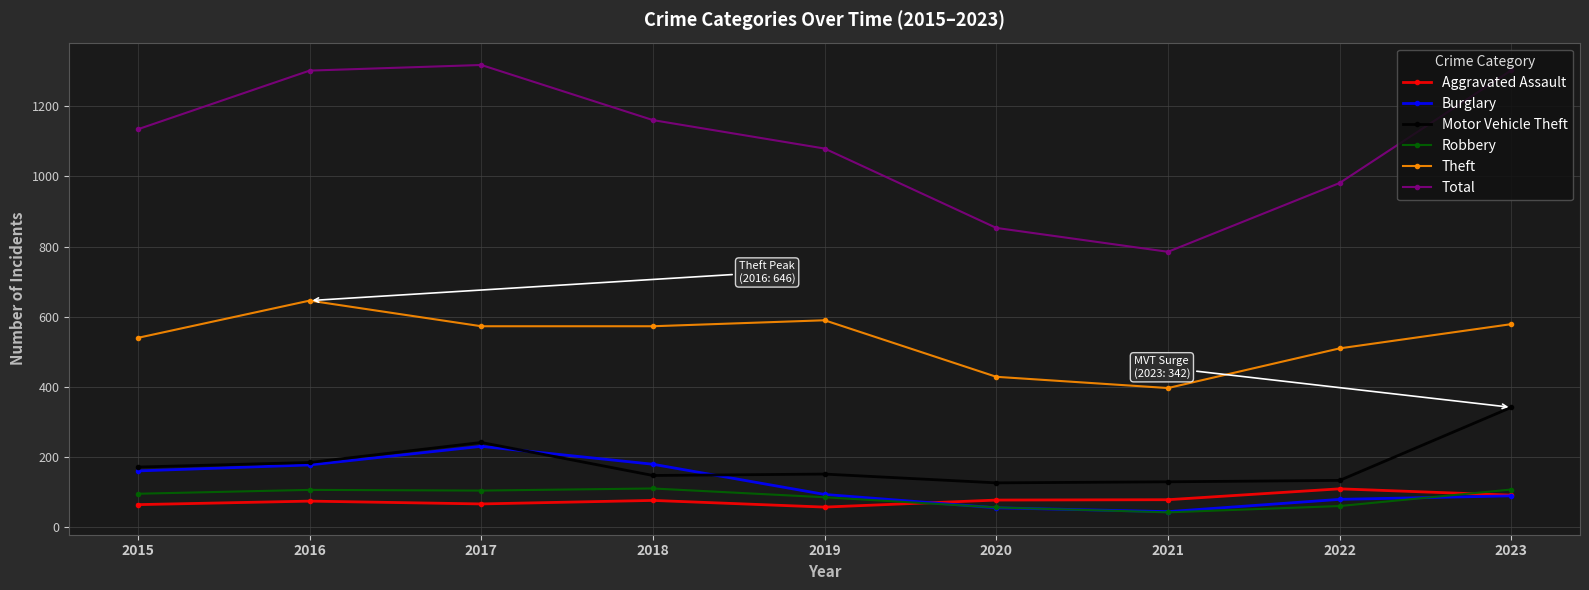

Read the Theft value at 2021, to the nearest 10.

400